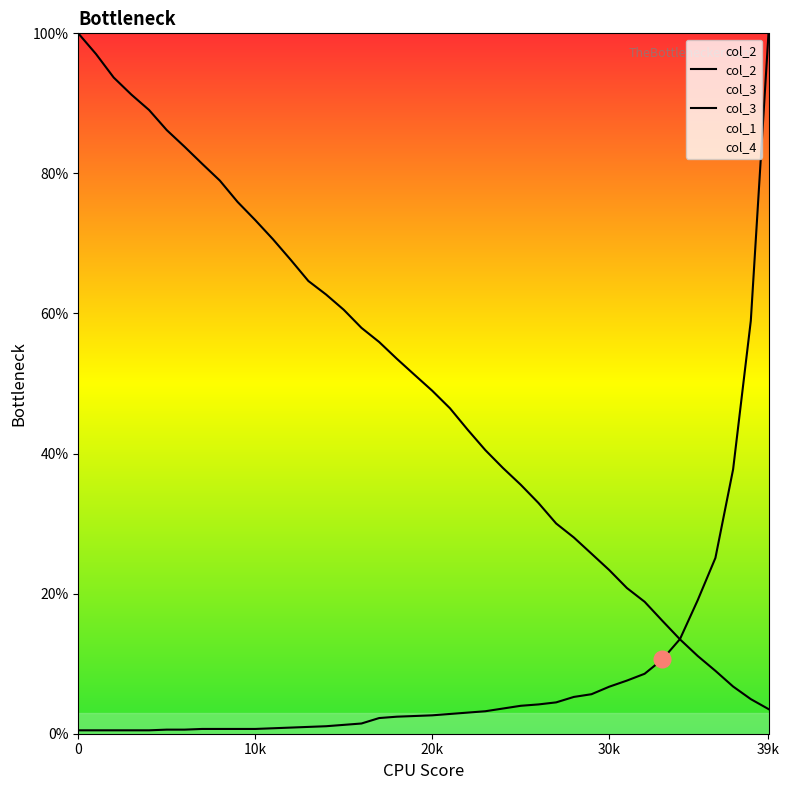

What is the value of the col_3 point at the 30th from the left?

5.6